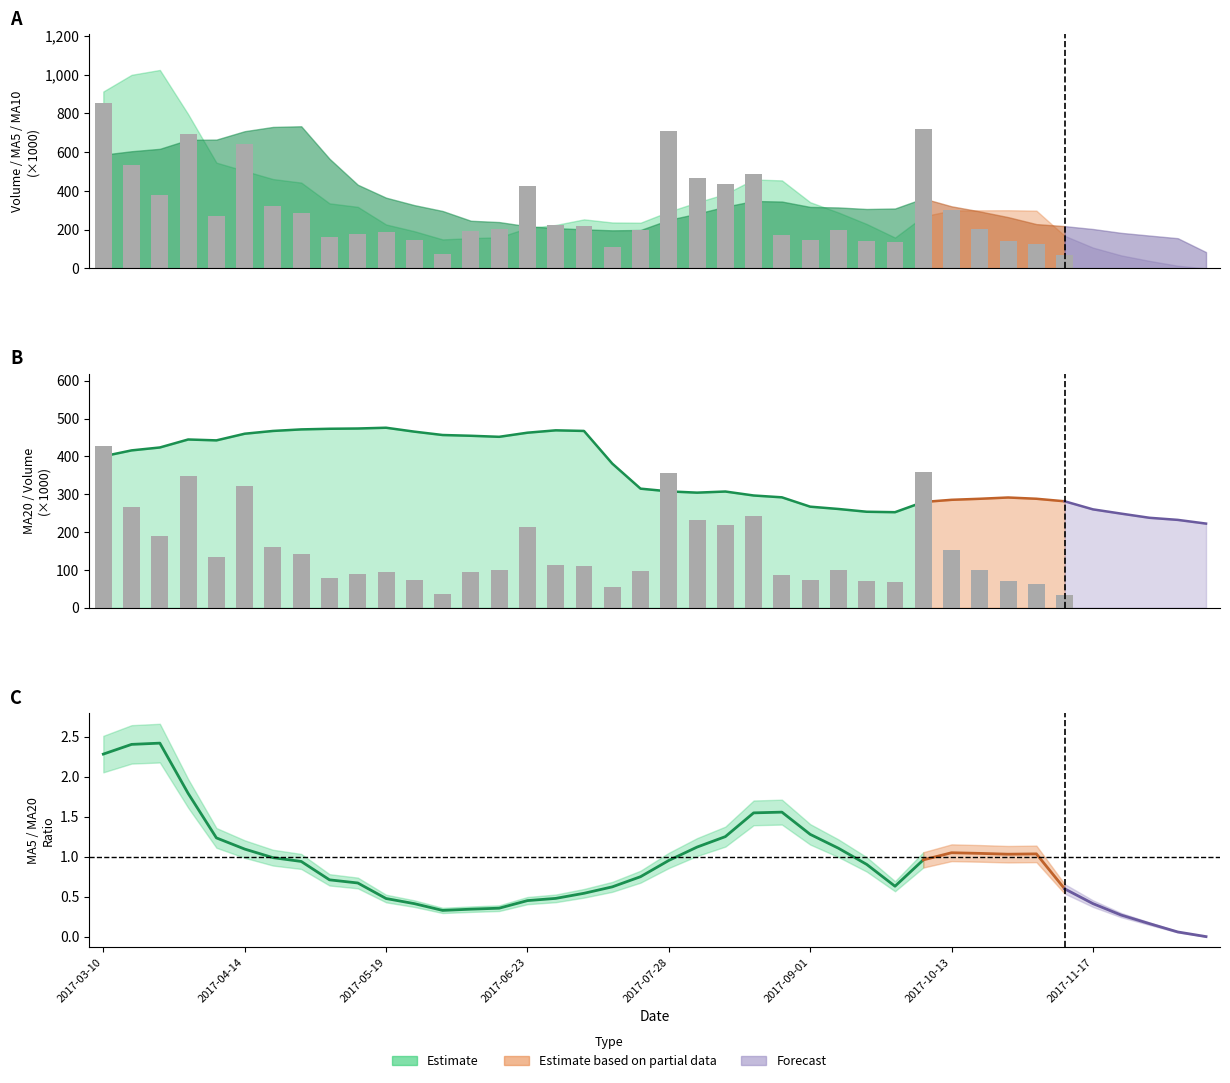

The value at 29 is 358.7. True or false?

True